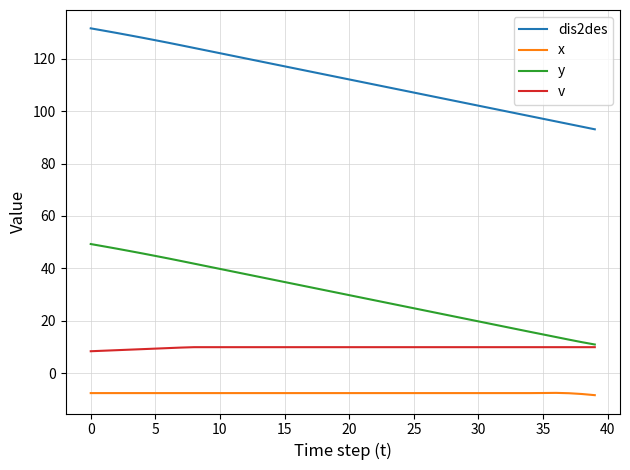

Rank the series by their maximum value, from lowest to highest.

x, v, y, dis2des